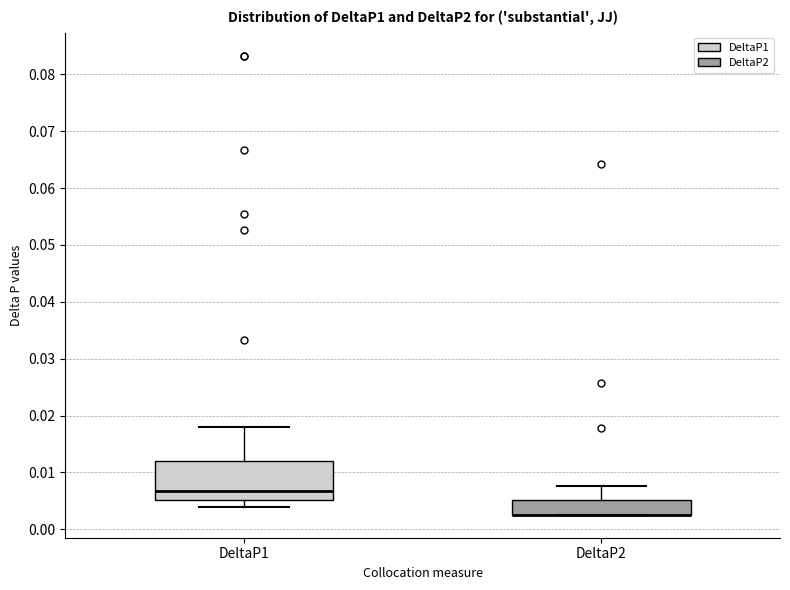

Comparing the boxes themselves (not the whiskers), which one is the tallest?

DeltaP1